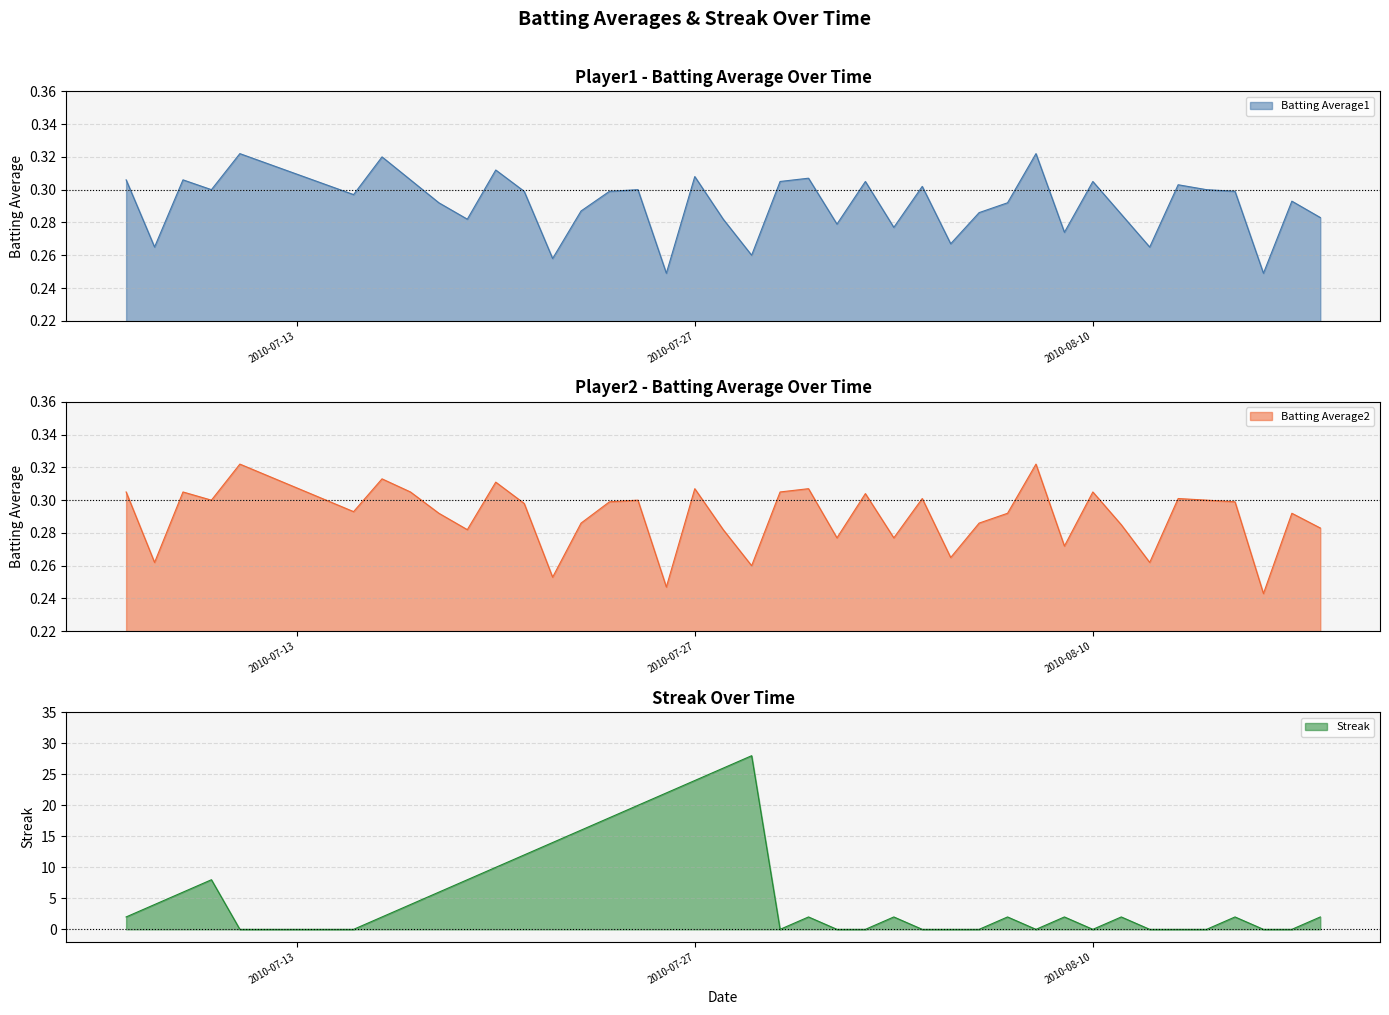

In Batting Average2, how many points are higher than both neighbors (excluding endpoints)?

13